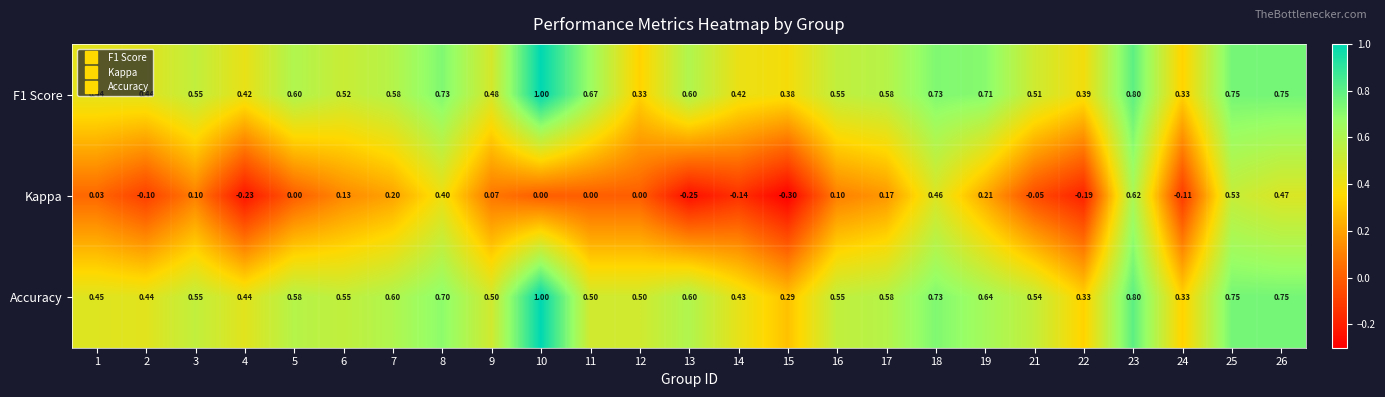

Is the value of F1 Score at 17 greater than the value of Kappa at 12?

Yes